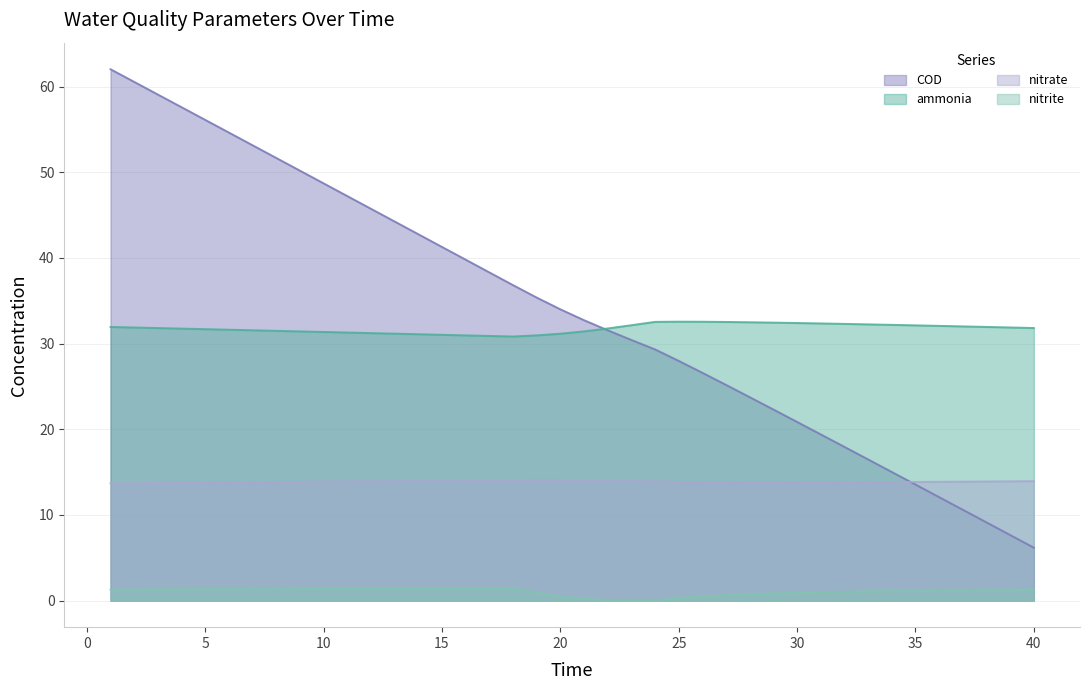

Does the chart have visible grid lines?

Yes